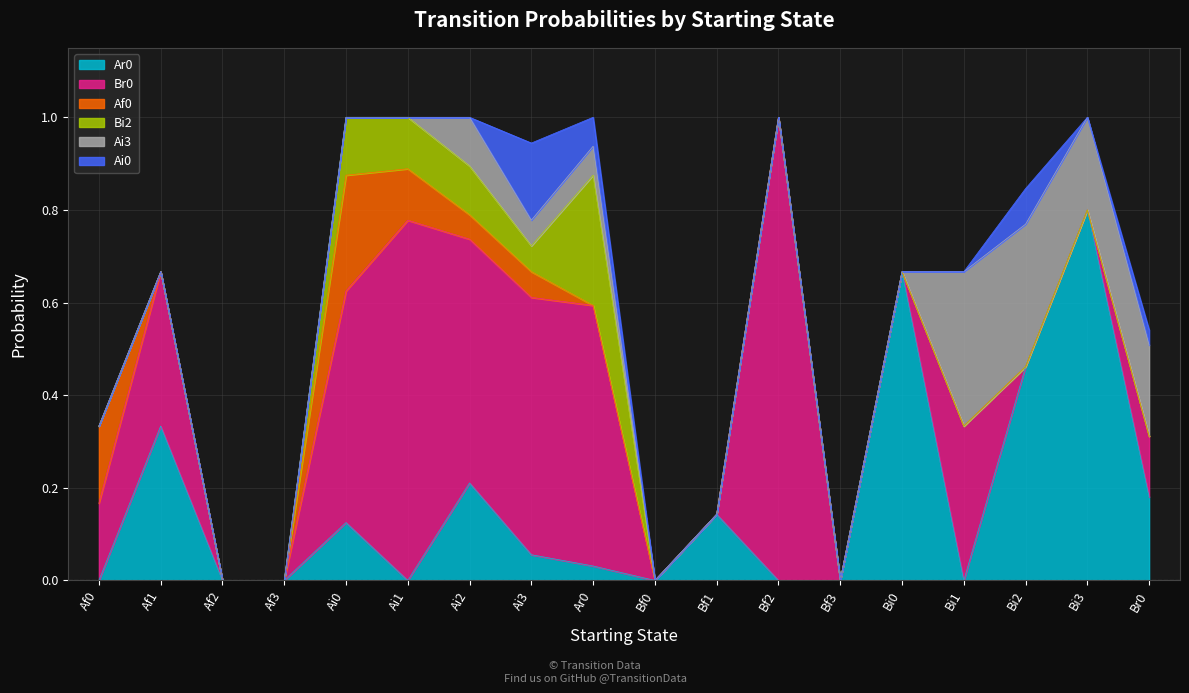

Count the number of categories in the chart.

18